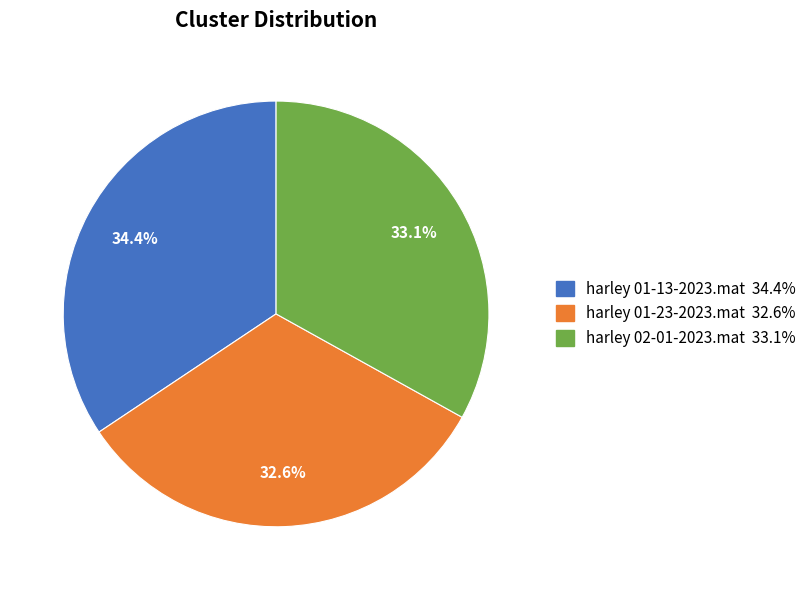

Does any single category account for the majority?

No